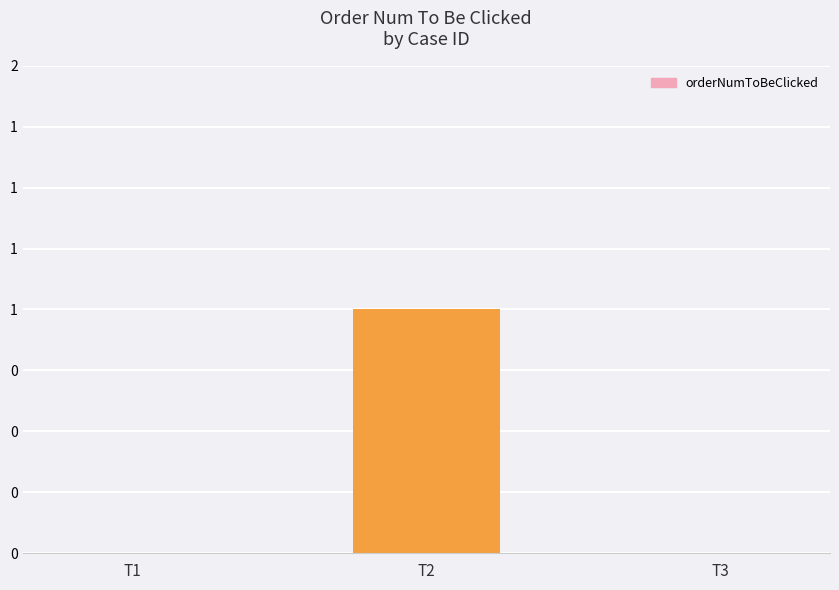

What is the greatest value displayed?

1